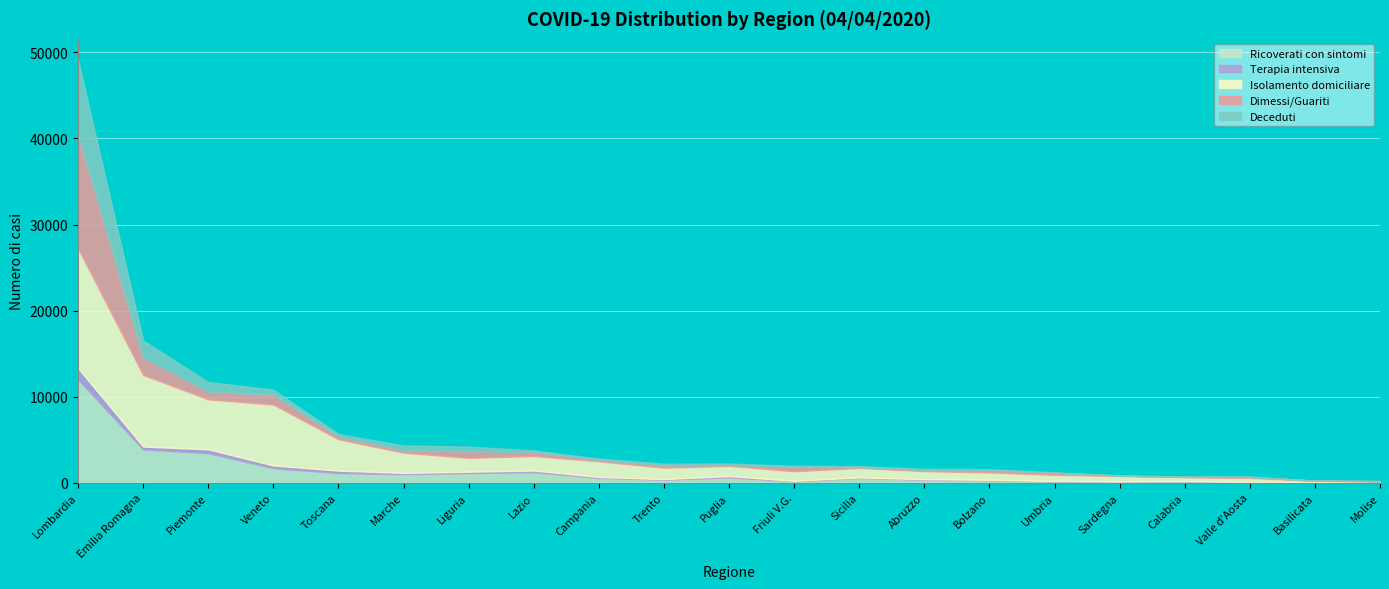

At which category is the sum across all series the highest?

Lombardia